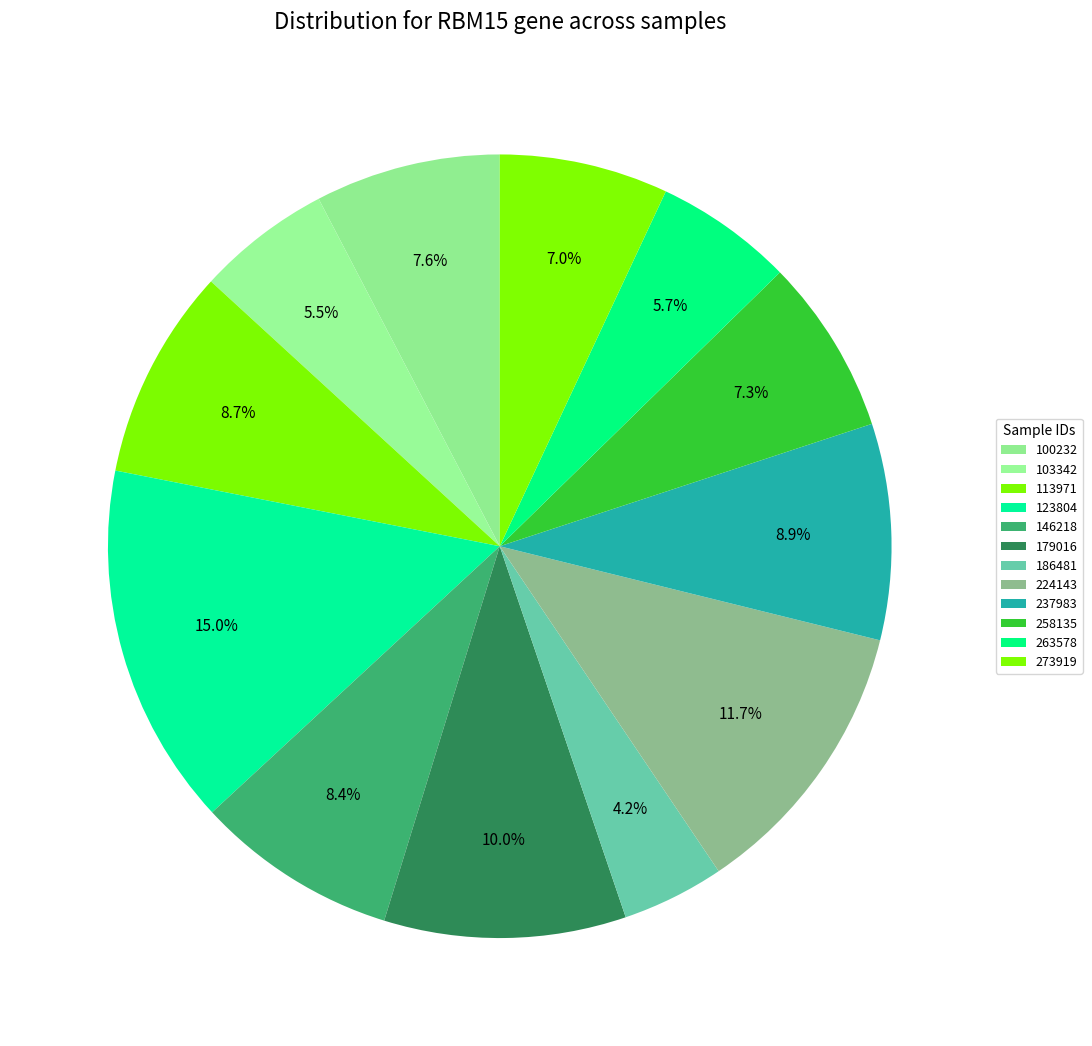

Count the number of slices in the pie.

12